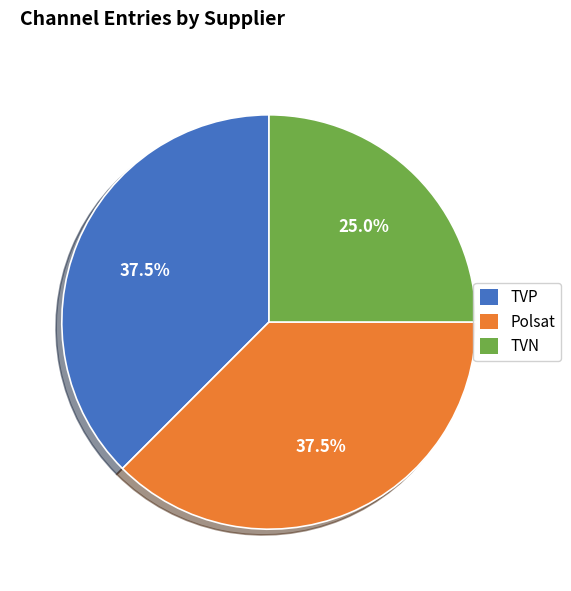

How many segments does this pie chart have?

3